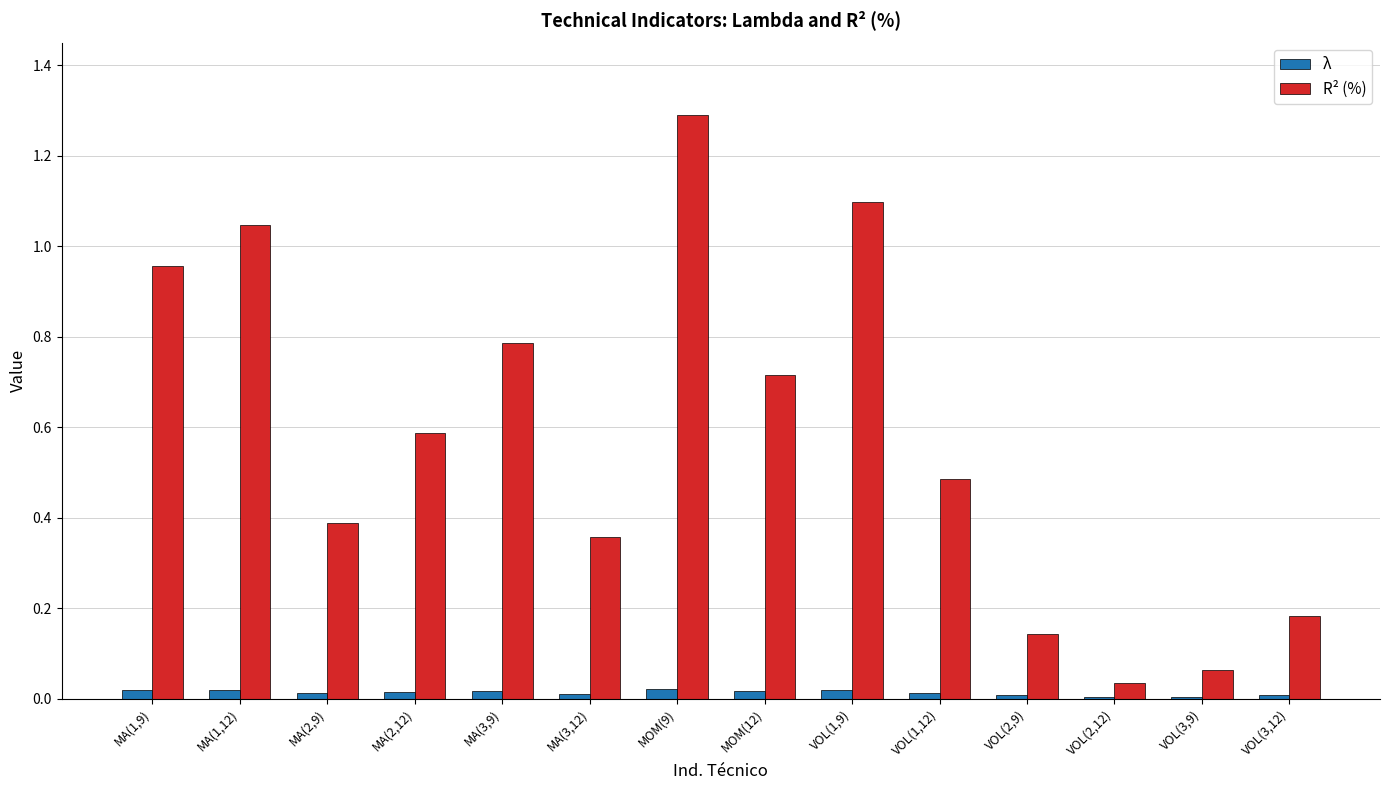

What is the highest value of the R² (%) series?

1.3